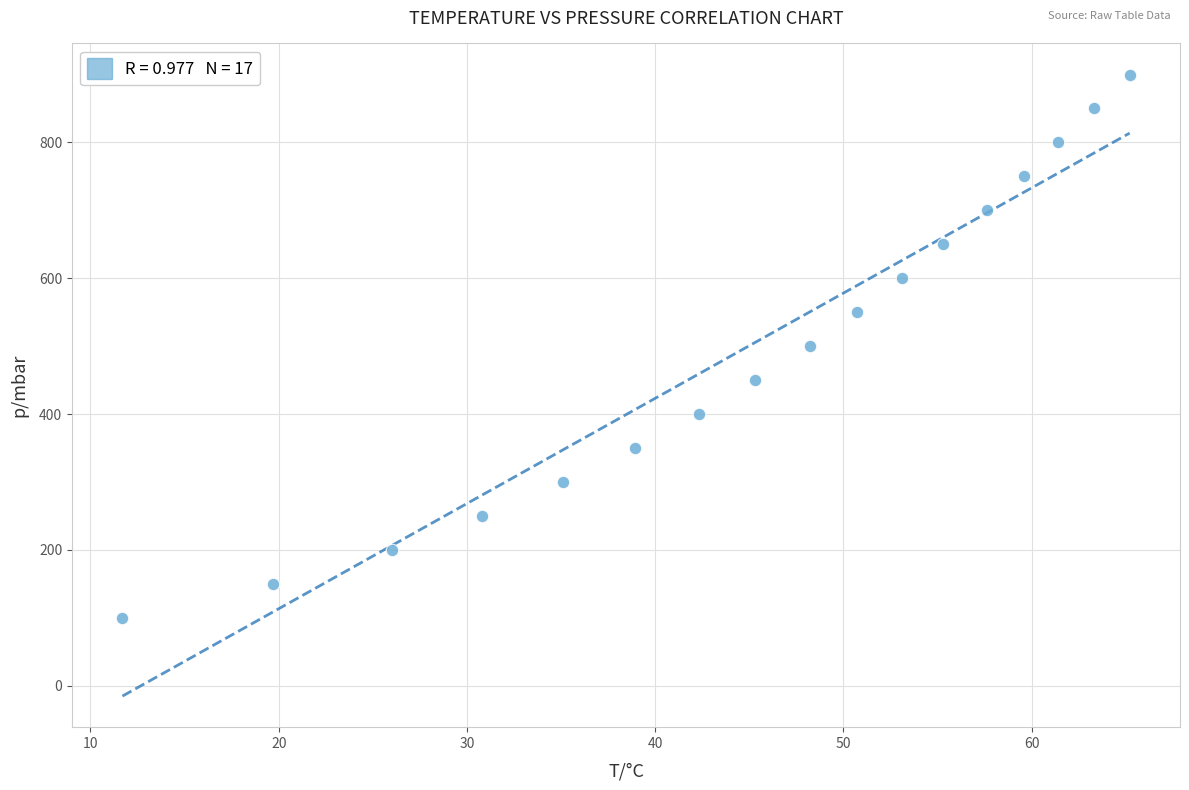

What is the range of Y values (max minus min)?

800